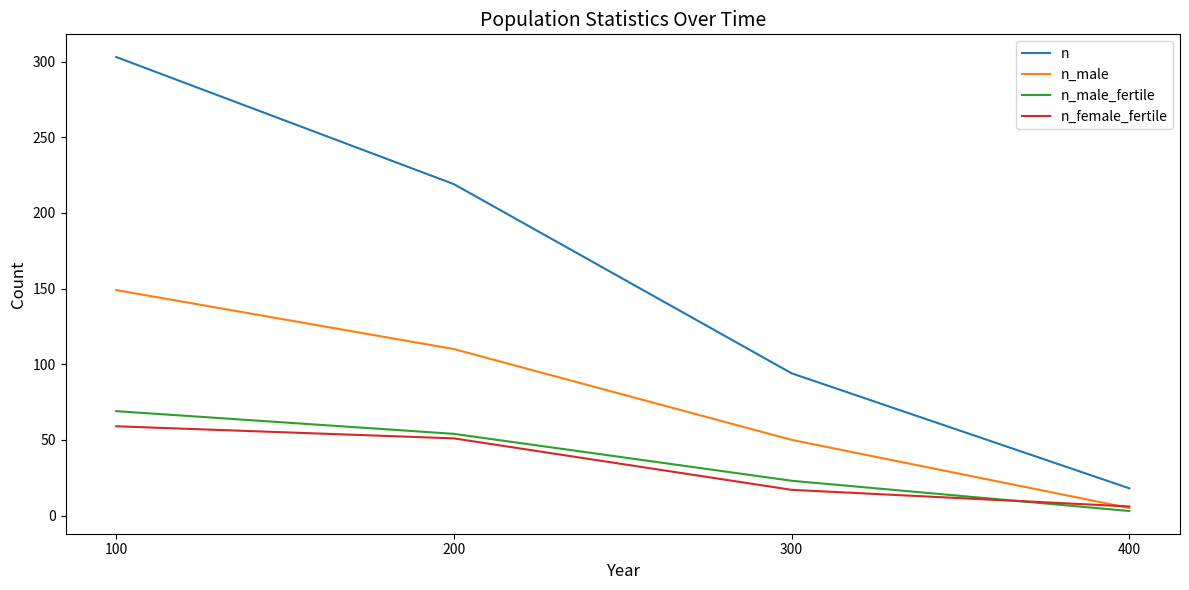

How many distinct data groups are displayed?

4